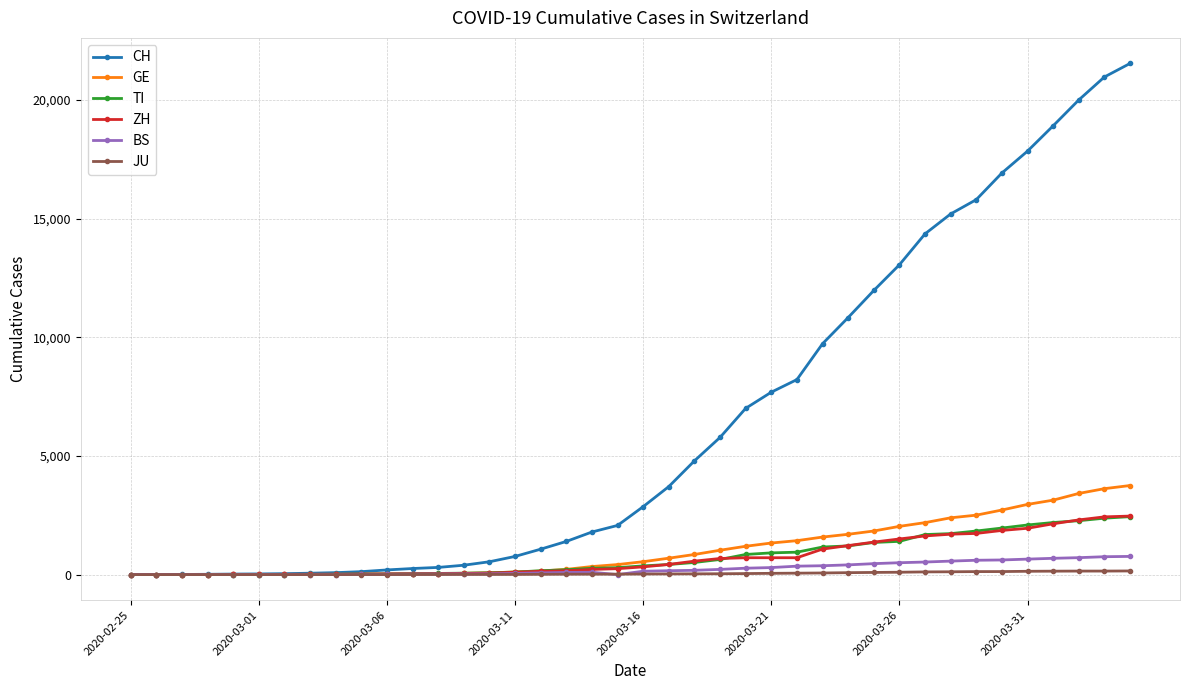

Which series has the largest range (max minus min)?

CH